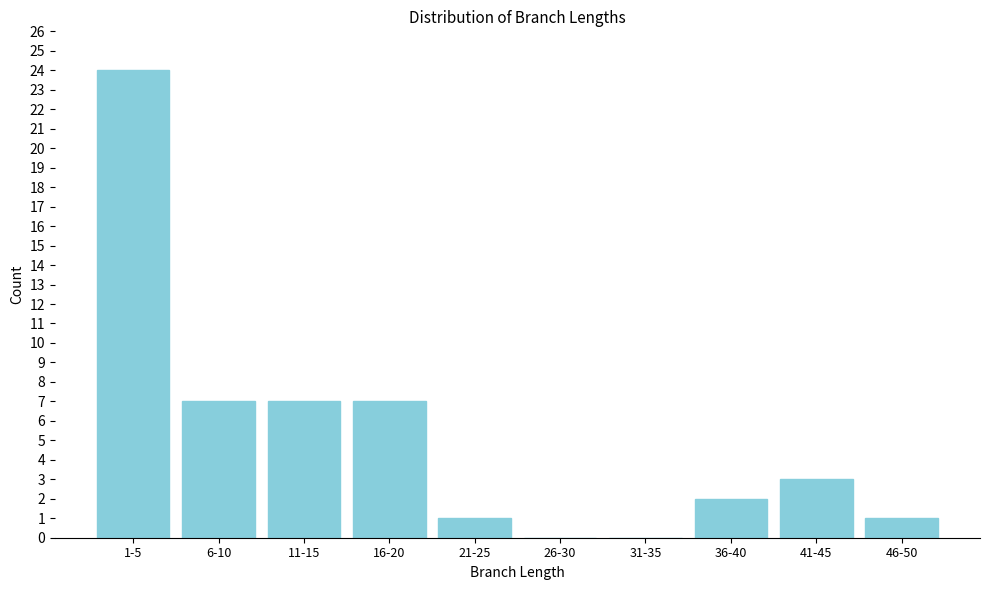

Reading left to right, extract all data points from this chart.

1-5=24	6-10=7	11-15=7	16-20=7	21-25=1	26-30=0	31-35=0	36-40=2	41-45=3	46-50=1